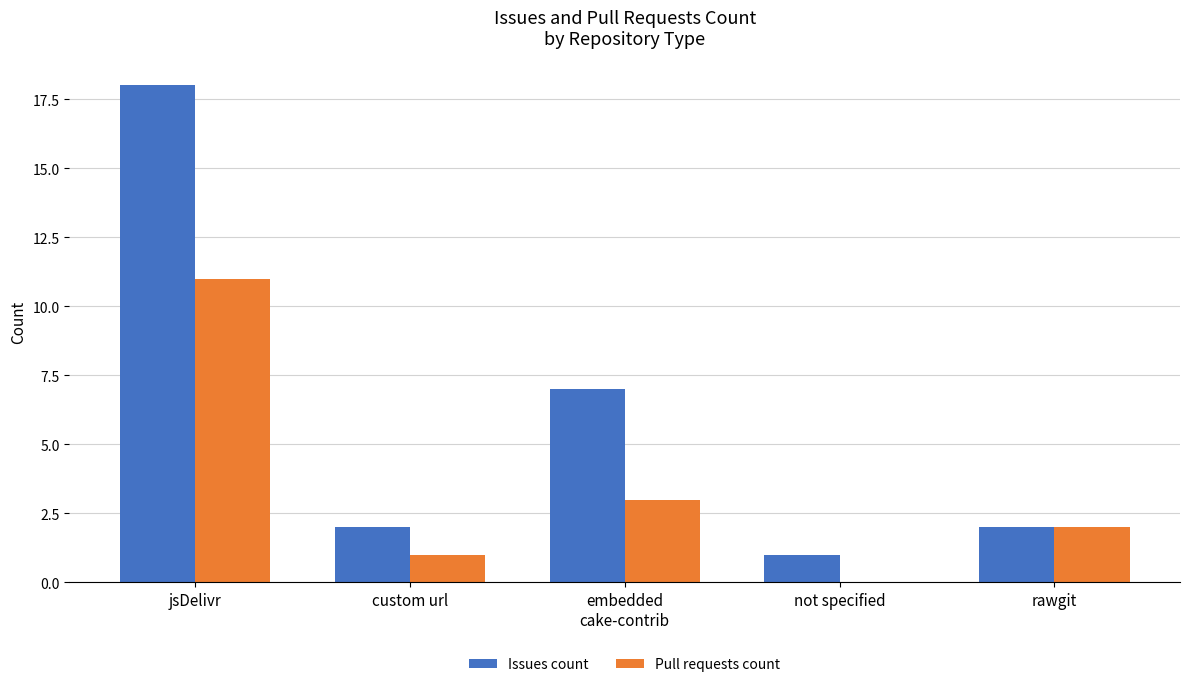

At which category does the chart reach its peak across all series?

jsDelivr